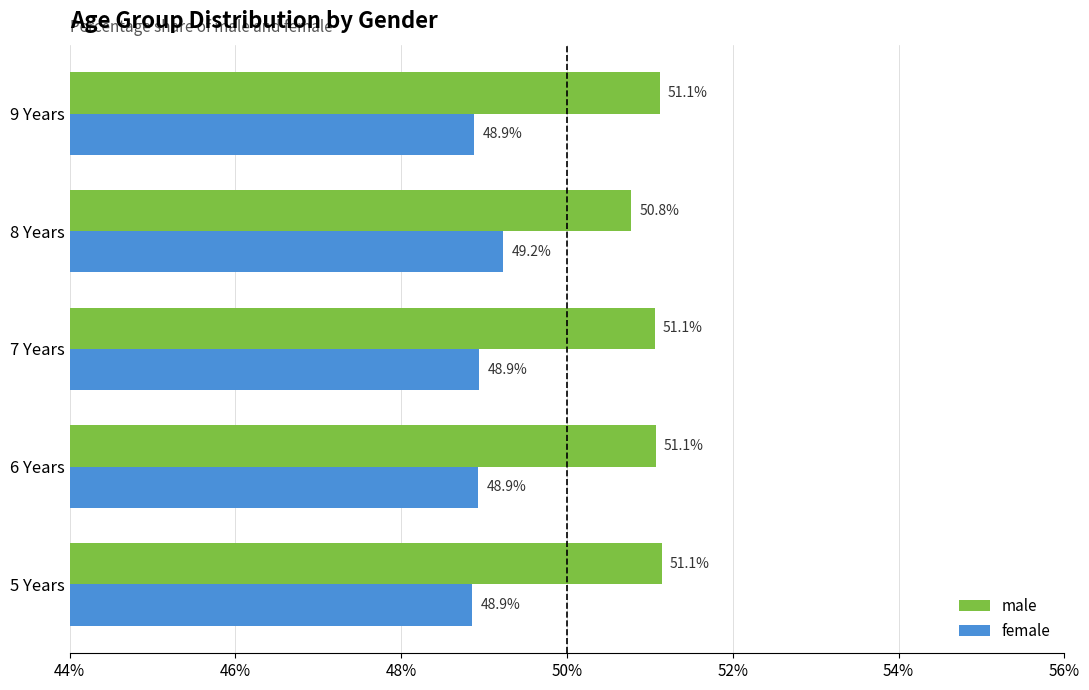

At how many categories does at least one series exceed 50?

5